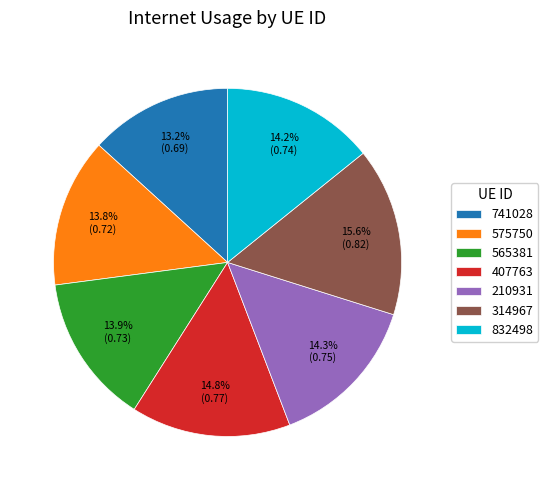

How many segments does this pie chart have?

7